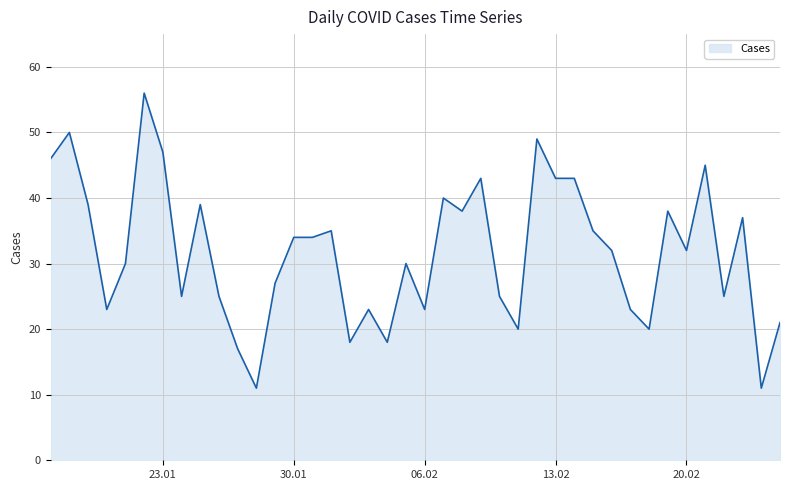

Rank the categories by value from highest to lowest.

2024-01-22, 2024-01-18, 2024-02-12, 2024-01-23, 2024-01-17, 2024-02-21, 2024-02-14, 2024-02-13, 2024-02-09, 2024-02-07, 2024-01-25, 2024-01-19, 2024-02-19, 2024-02-08, 2024-02-23, 2024-02-15, 2024-02-01, 2024-01-31, 2024-01-30, 2024-02-20, 2024-02-16, 2024-02-05, 2024-01-21, 2024-01-29, 2024-02-22, 2024-02-10, 2024-01-26, 2024-01-24, 2024-02-17, 2024-02-06, 2024-02-03, 2024-01-20, 2024-02-25, 2024-02-18, 2024-02-11, 2024-02-04, 2024-02-02, 2024-01-27, 2024-02-24, 2024-01-28